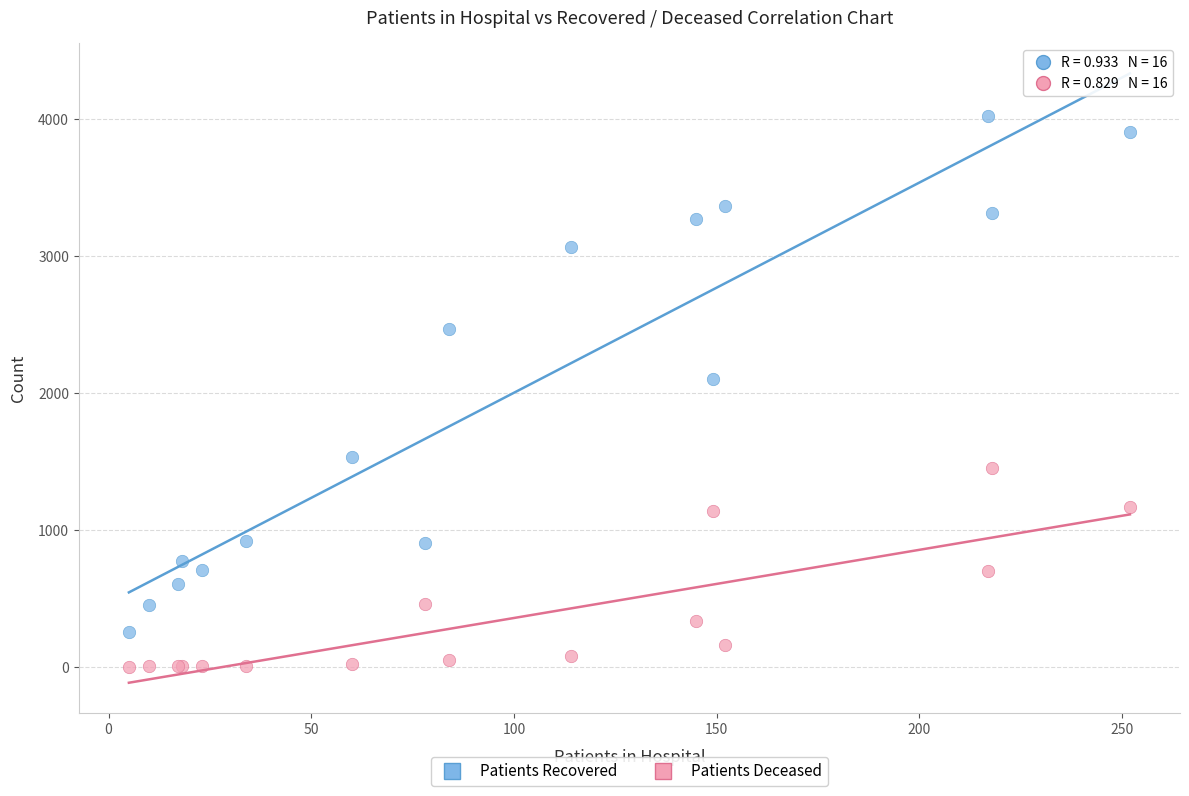

Across all series, what Y value is closest to 2010?

2104